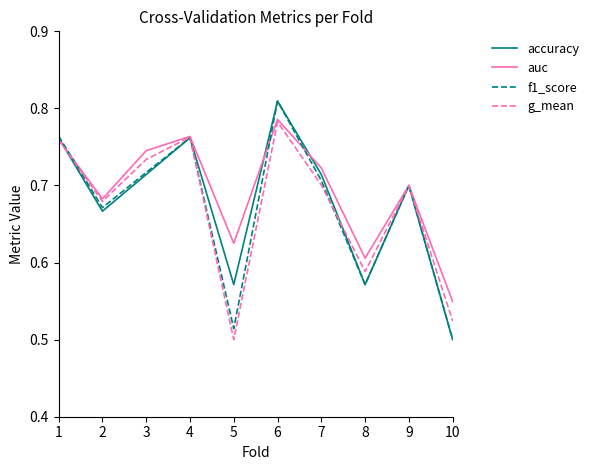

Which series changed the most between 7 and 8?

accuracy